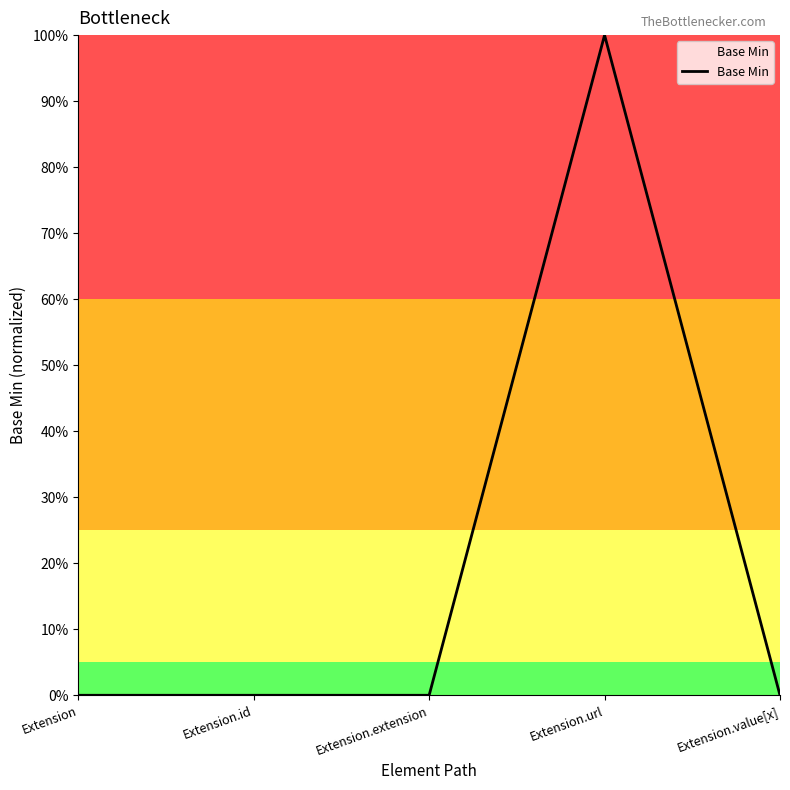

Rank the categories by value from lowest to highest.

Extension, Extension.id, Extension.extension, Extension.value[x], Extension.url